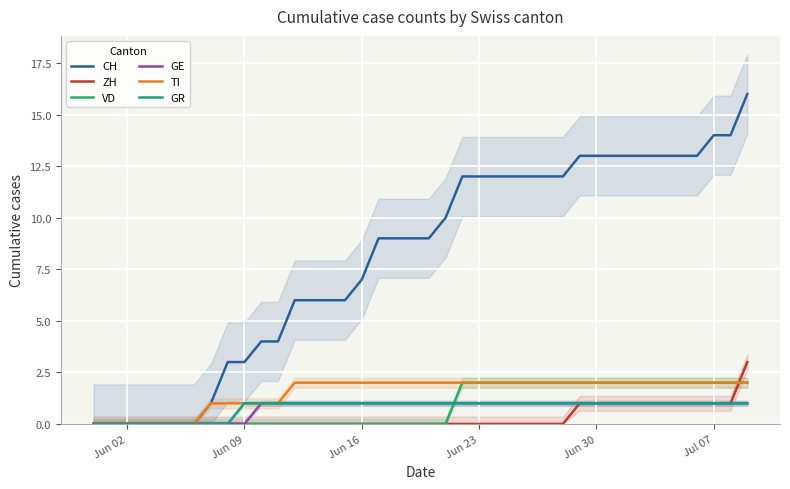

At how many categories does at least one series exceed 5?

28